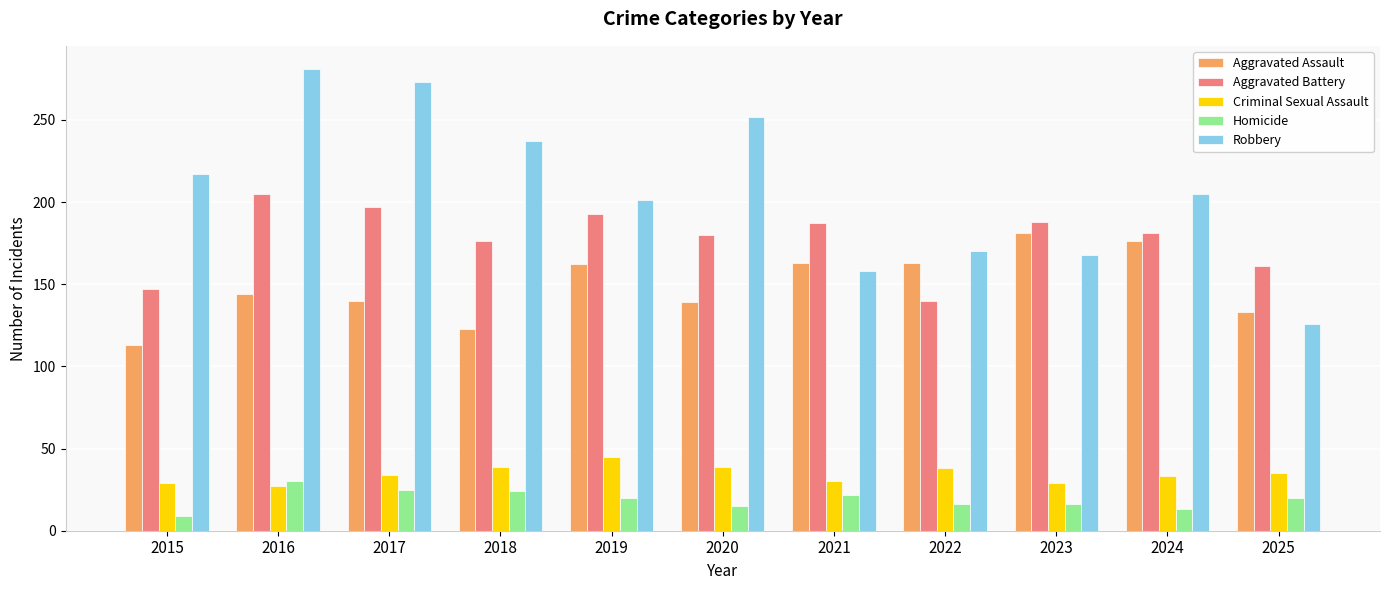

Which label corresponds to the largest value in the chart?

2016